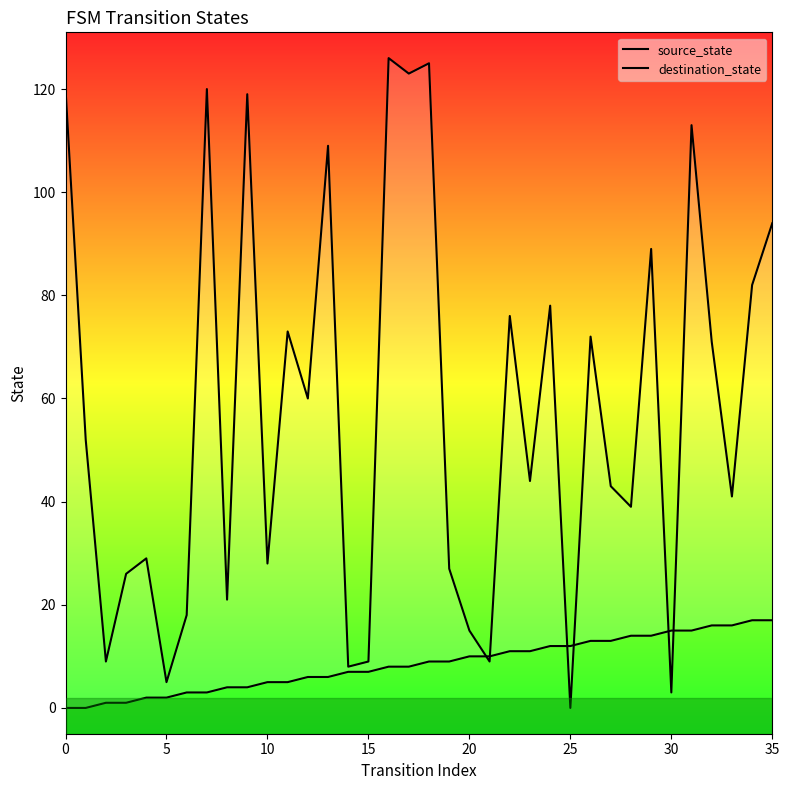

What is the sum of all destination_state values?

2076